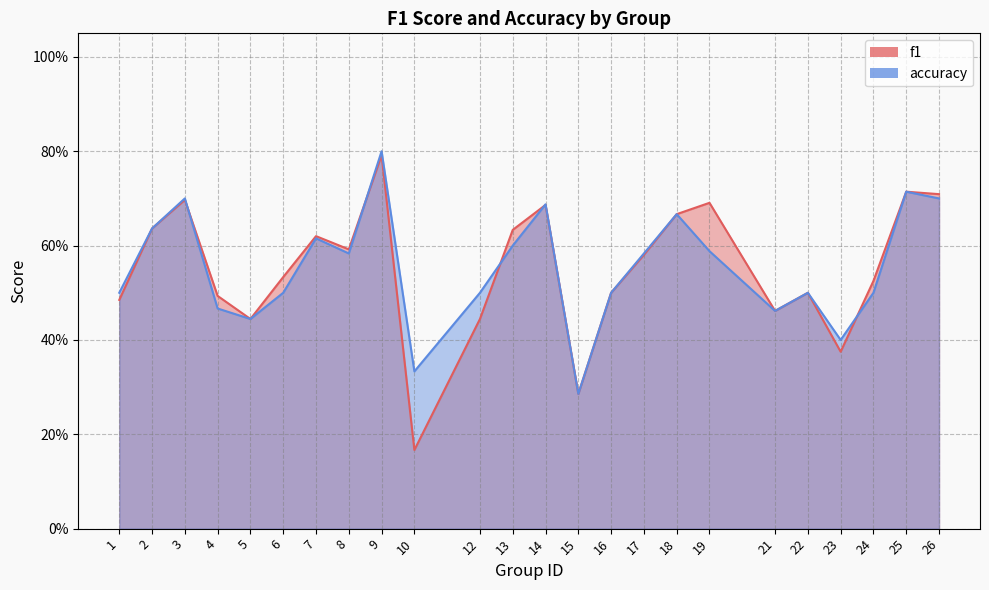

At which label does accuracy reach its minimum?

15